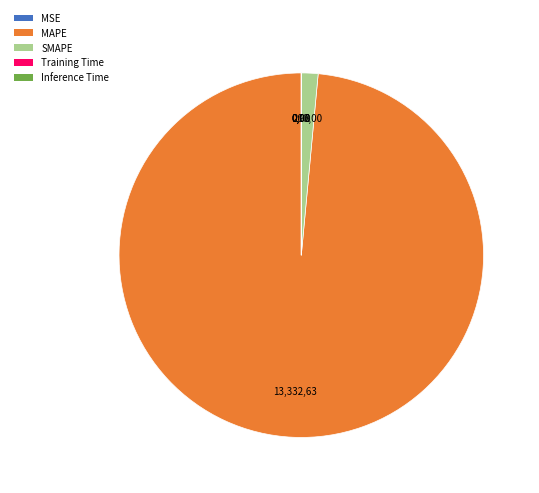

What is the largest slice in the pie chart?

MAPE